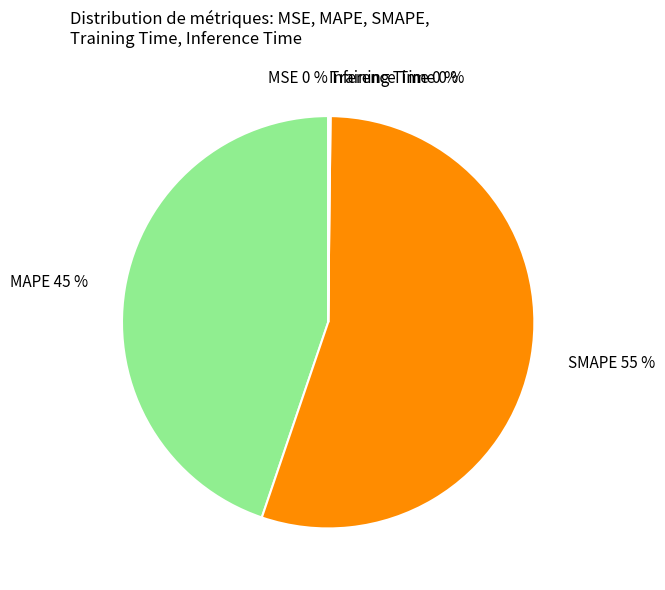

What is the largest slice in the pie chart?

SMAPE